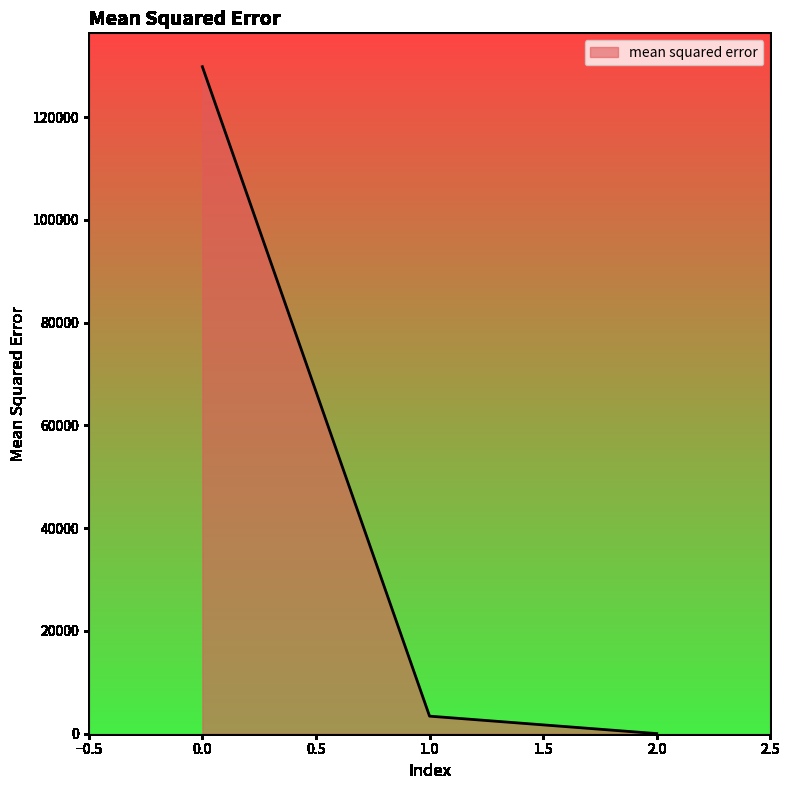

How many values exceed 3420?

2